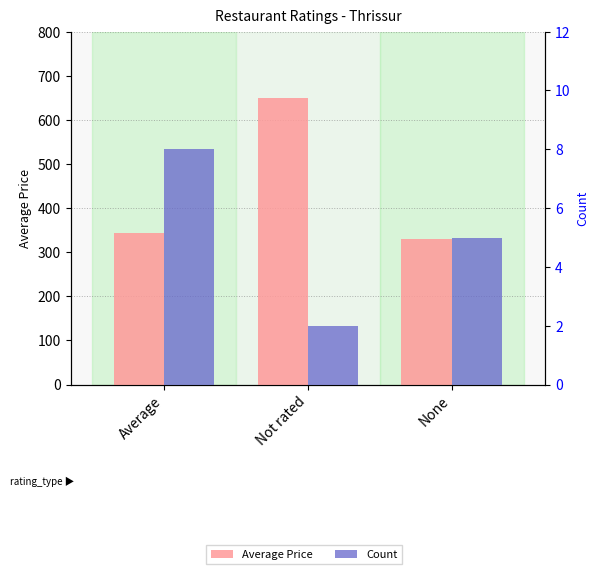

Which series has the largest range (max minus min)?

Average Price